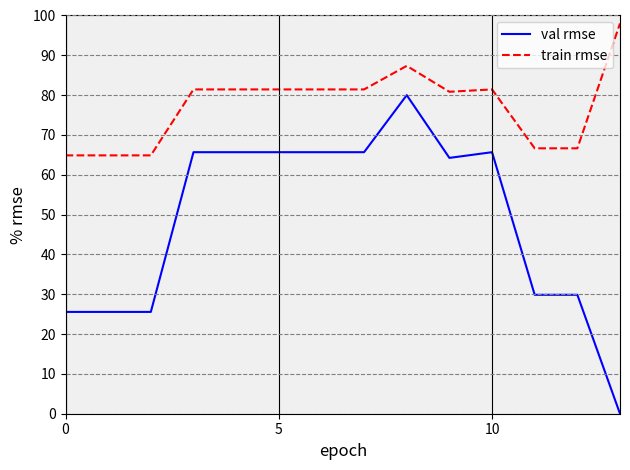

Which series has the widest spread of values?

val rmse